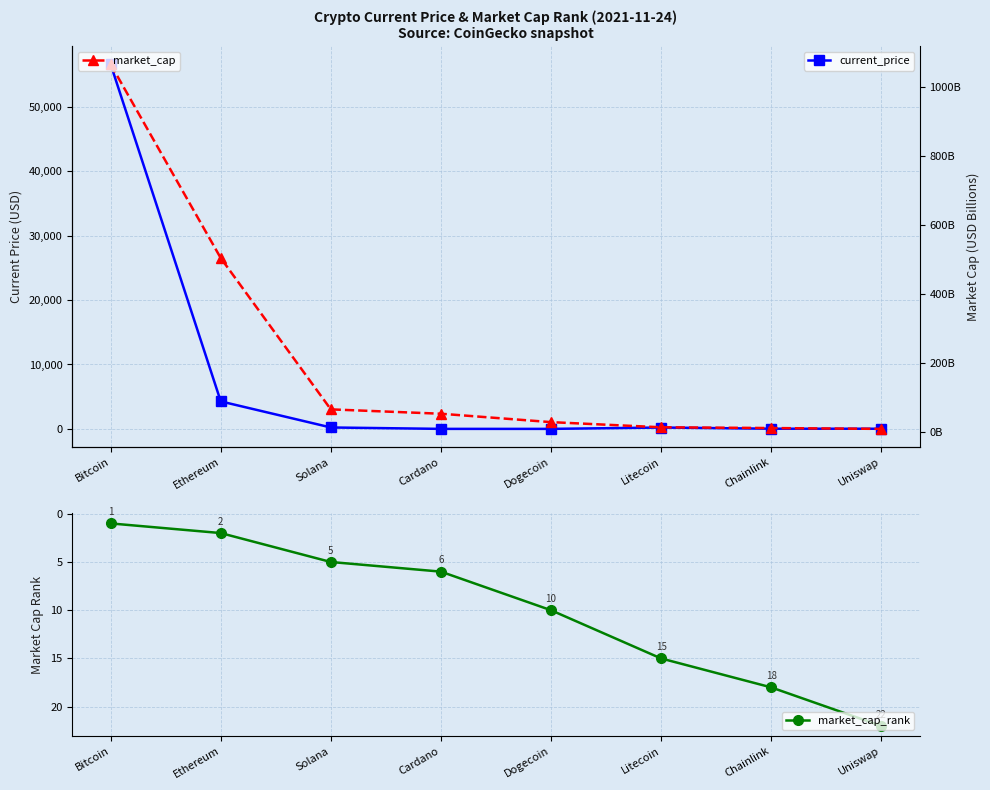

Is this an area chart (filled region under the line)?

No